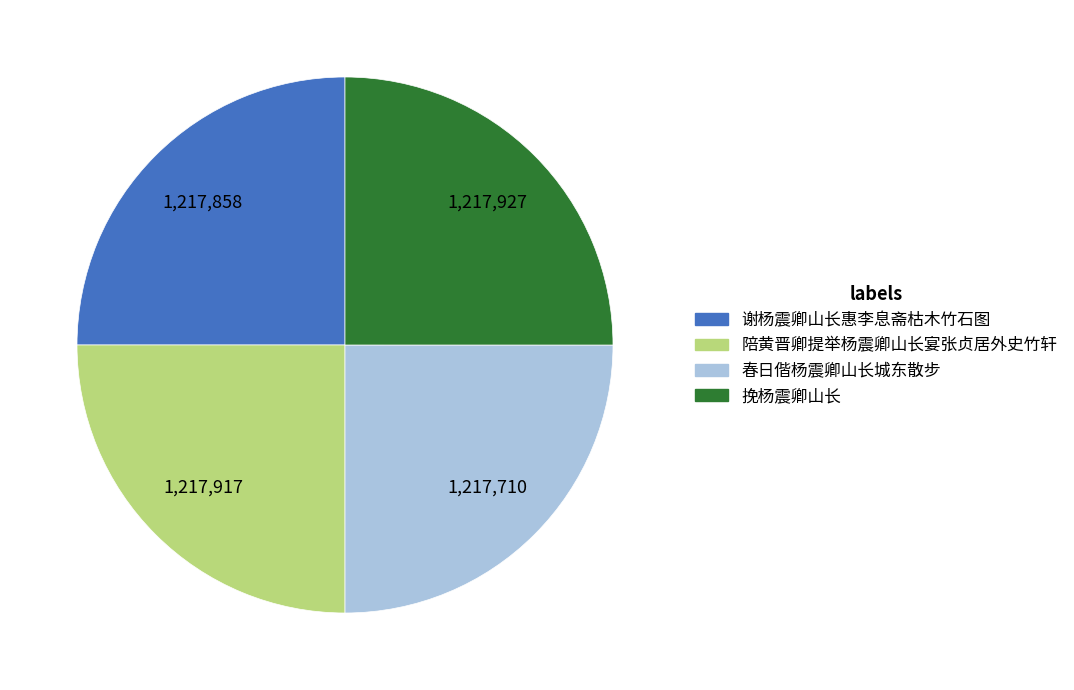

How many slices are in this pie chart?

4